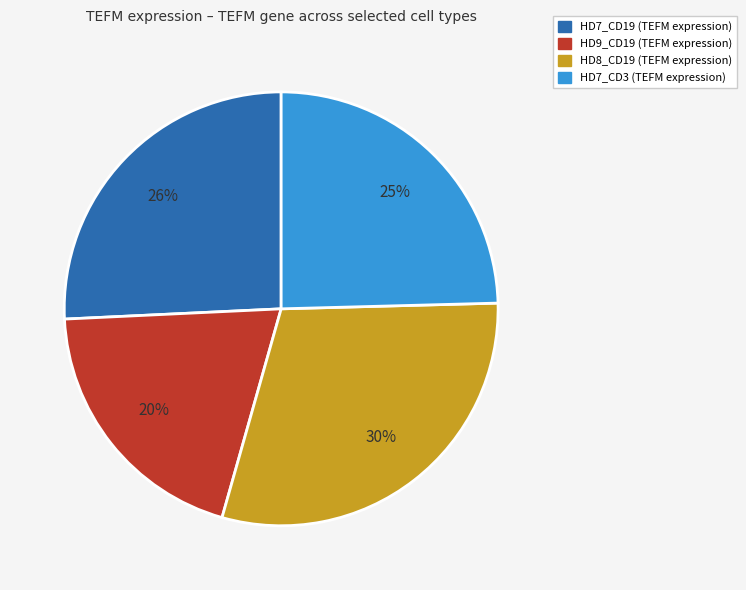

To the nearest percent, what is the difference between the largest and smallest slice percentages?

10%